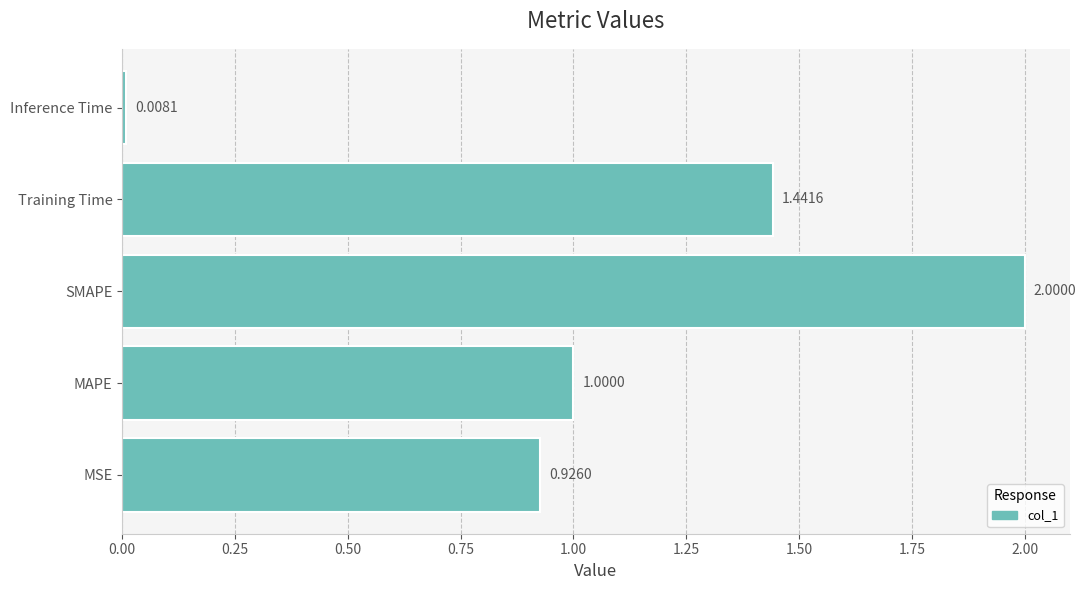

What is the sum of all values?

5.4